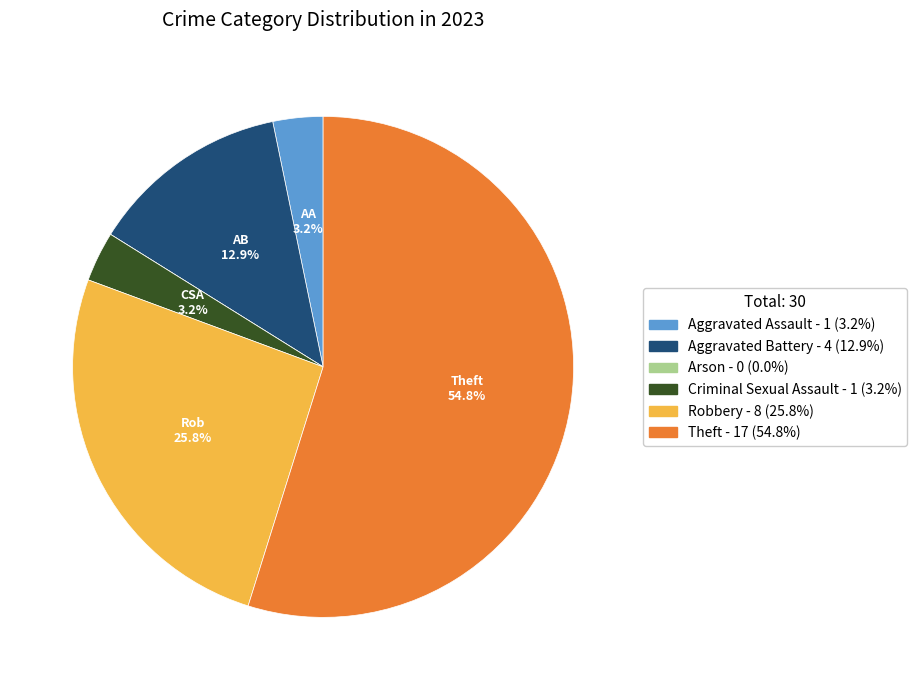

What portion of the pie excludes Criminal Sexual Assault?

96.8%